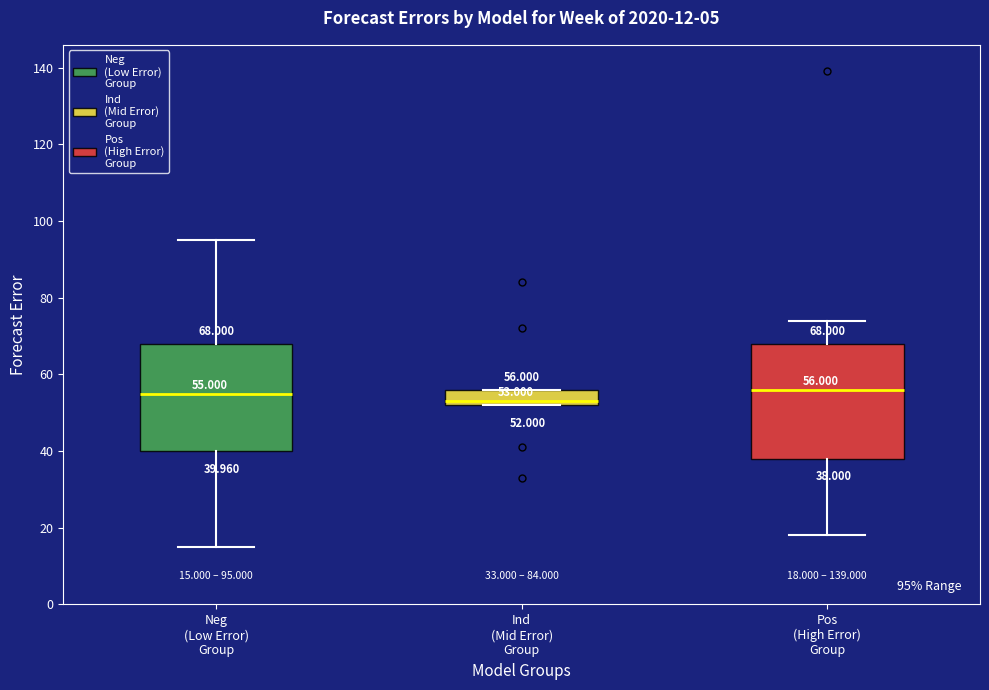

Which box's median line is the lowest?

Ind (Mid Error) Group